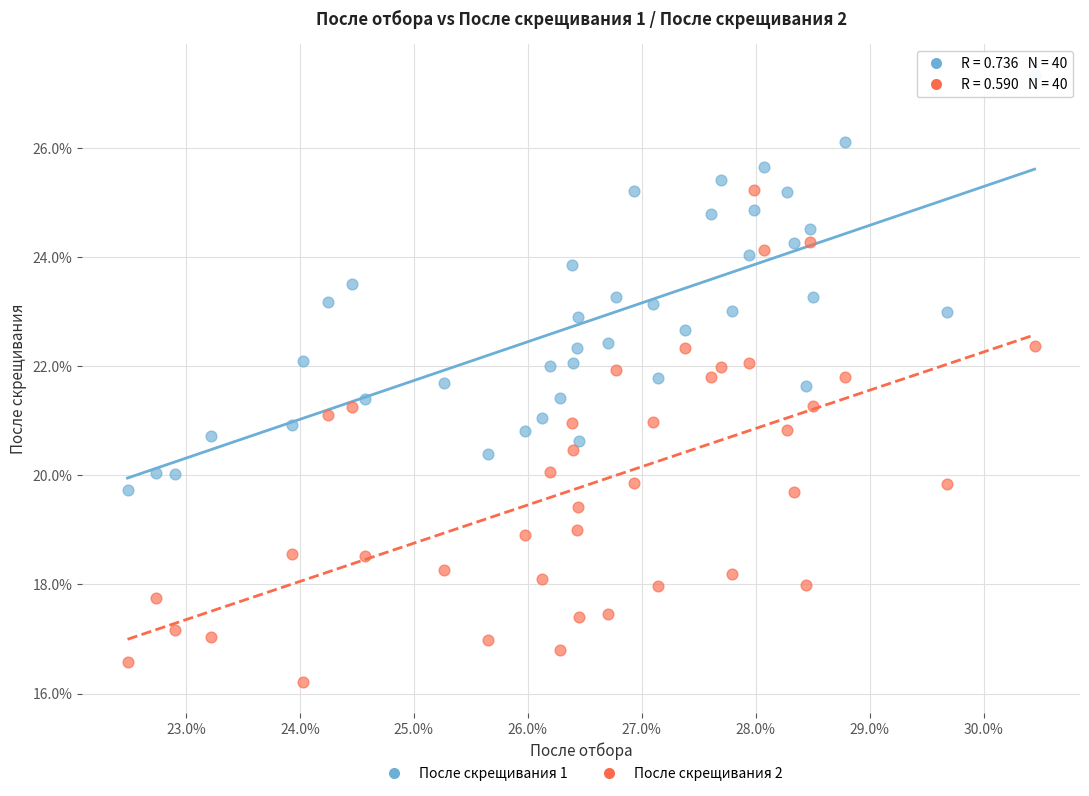

What are all the series names shown in the legend?

После скрещивания 1, После скрещивания 2